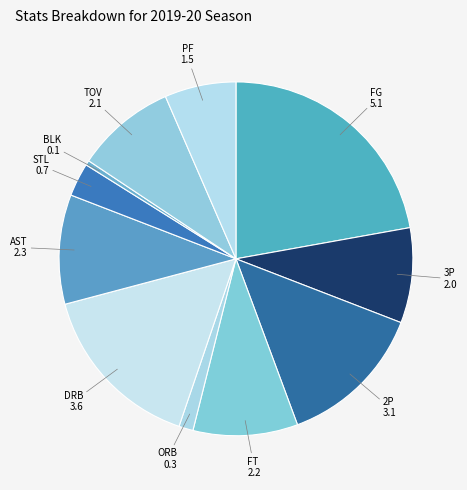

Does TOV represent more than half of the total?

No